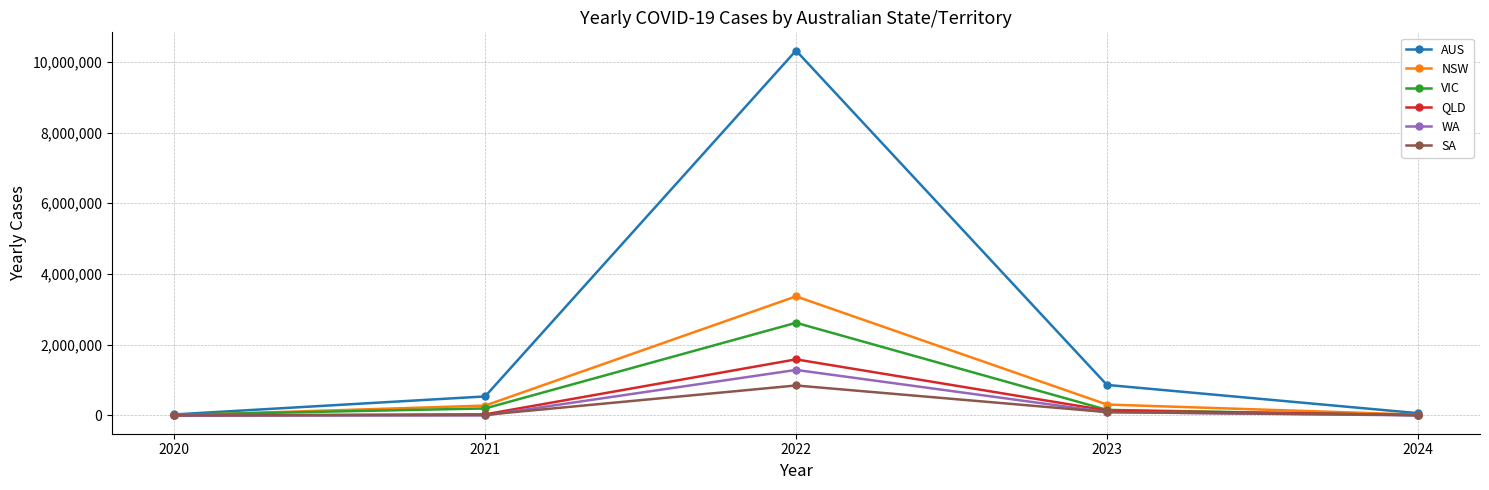

What is the highest value of the AUS series?

10318023